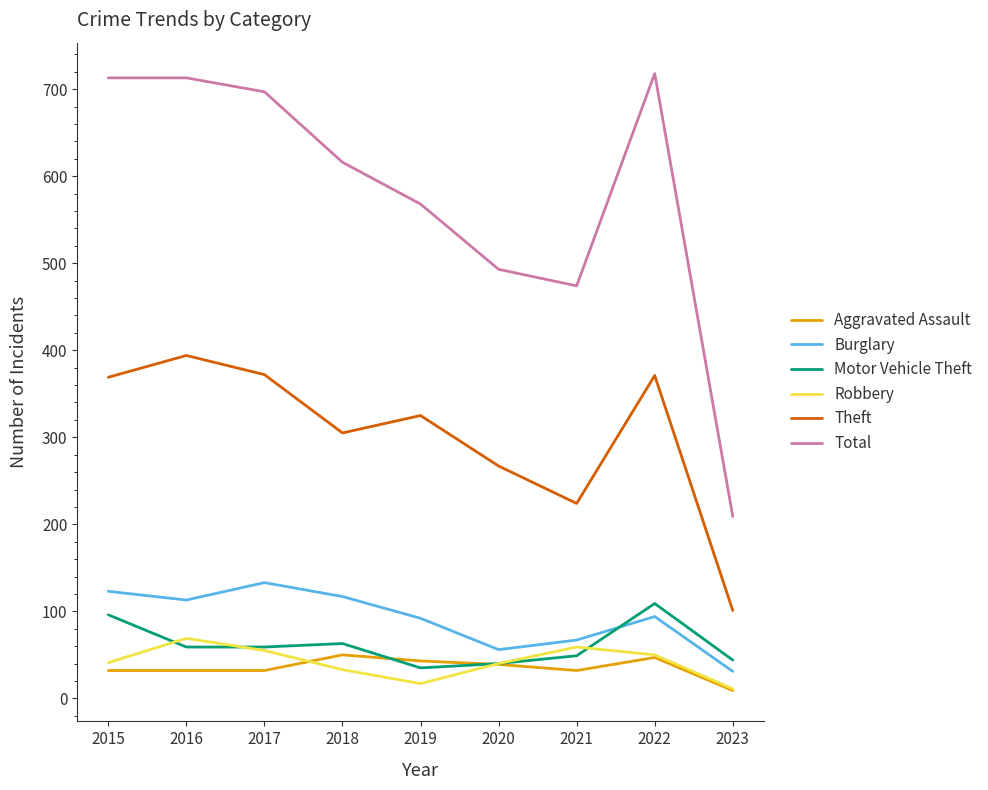

What is the lowest value of the Burglary series?

31